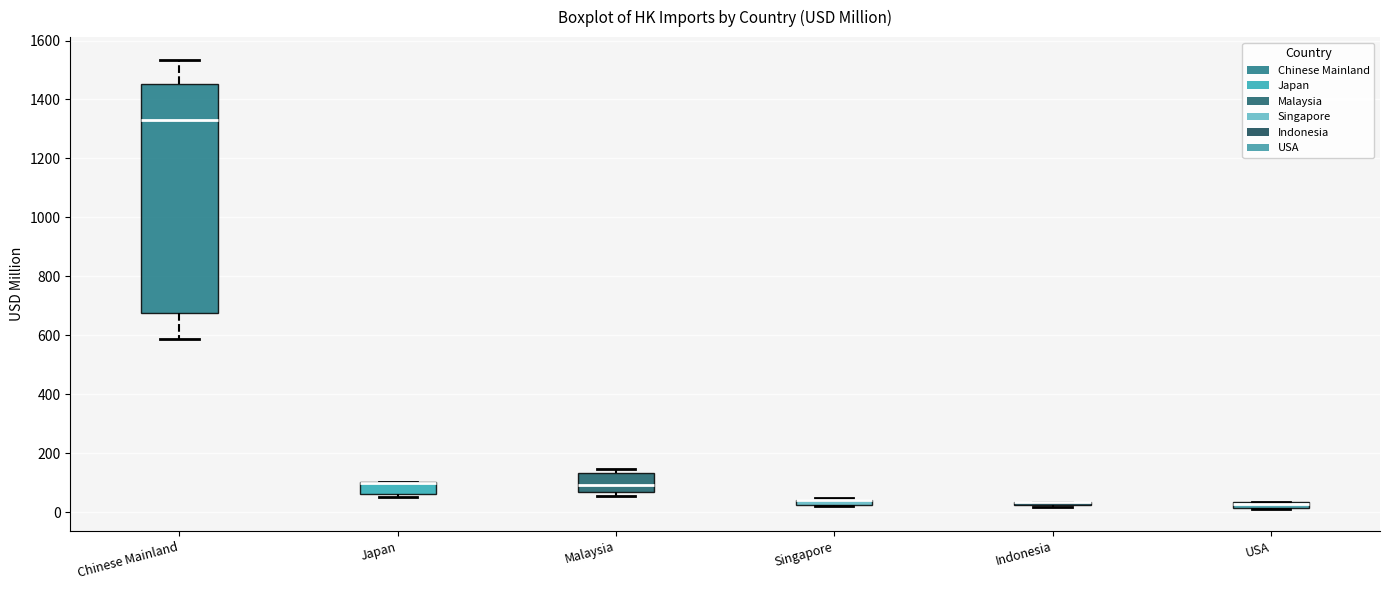

Which box is the tallest, from its lower edge to its upper edge?

Chinese Mainland